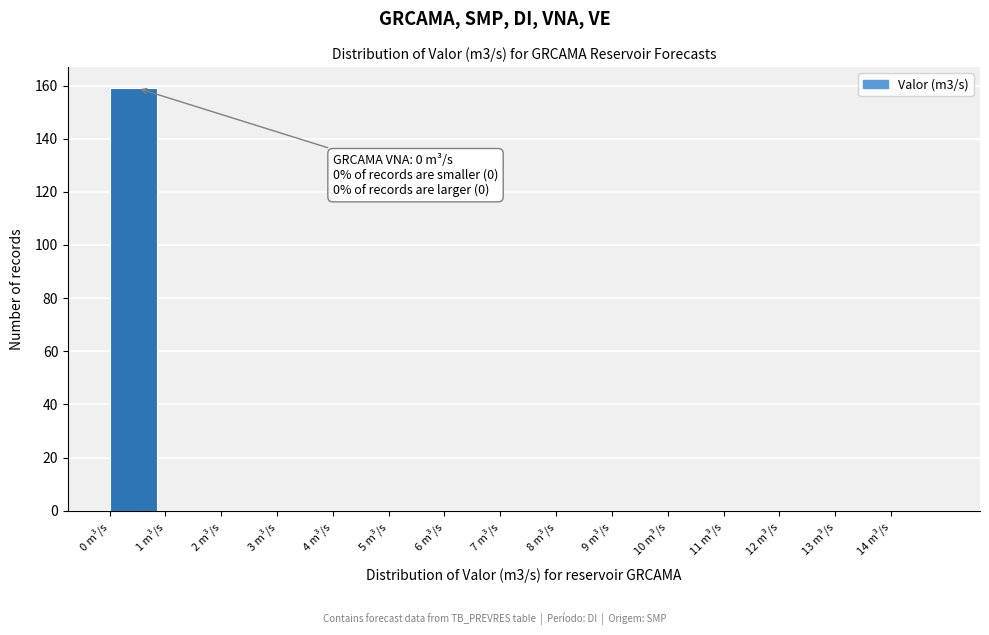

Over which range of the x-axis is the bar tallest?

0 to 1